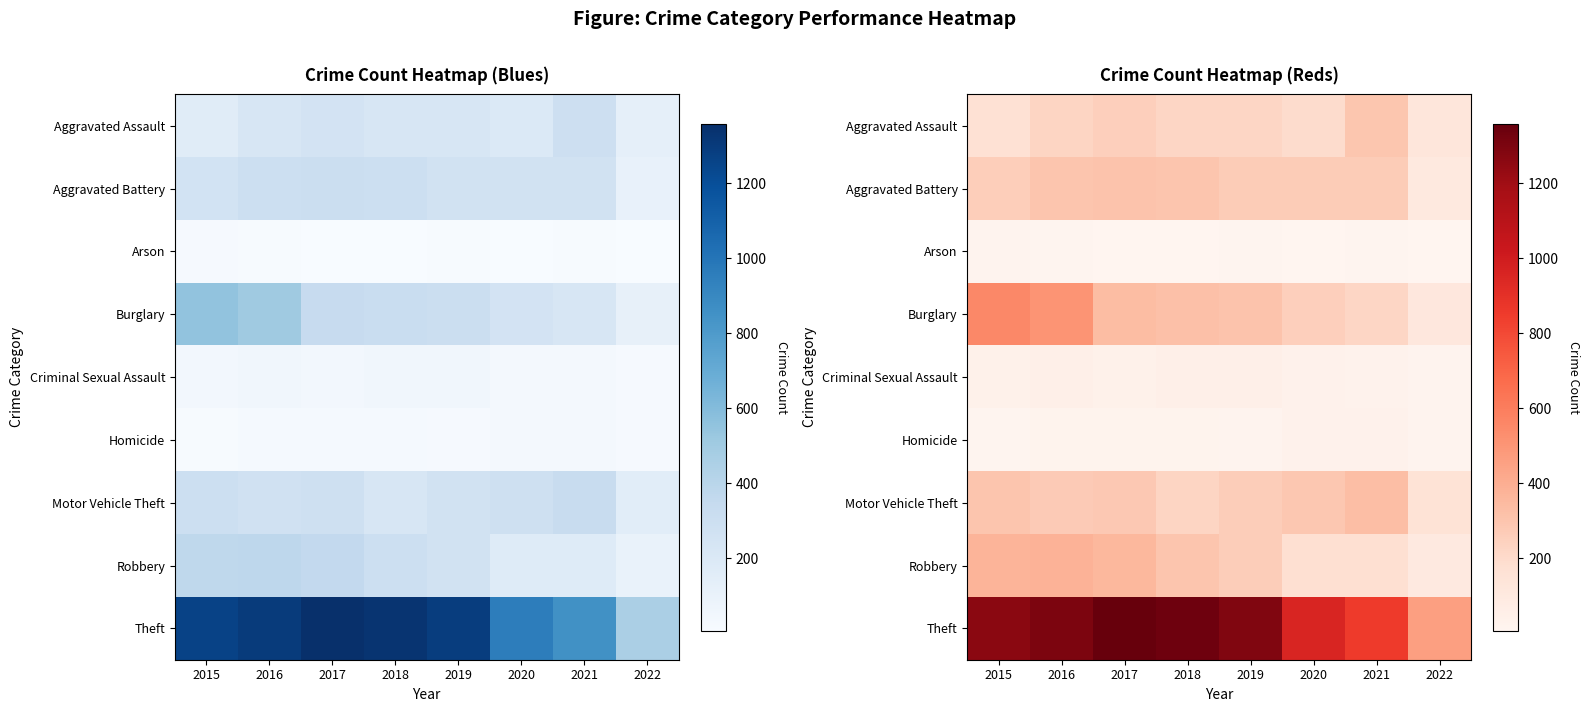

Which category has the highest value in the Burglary series?

2015